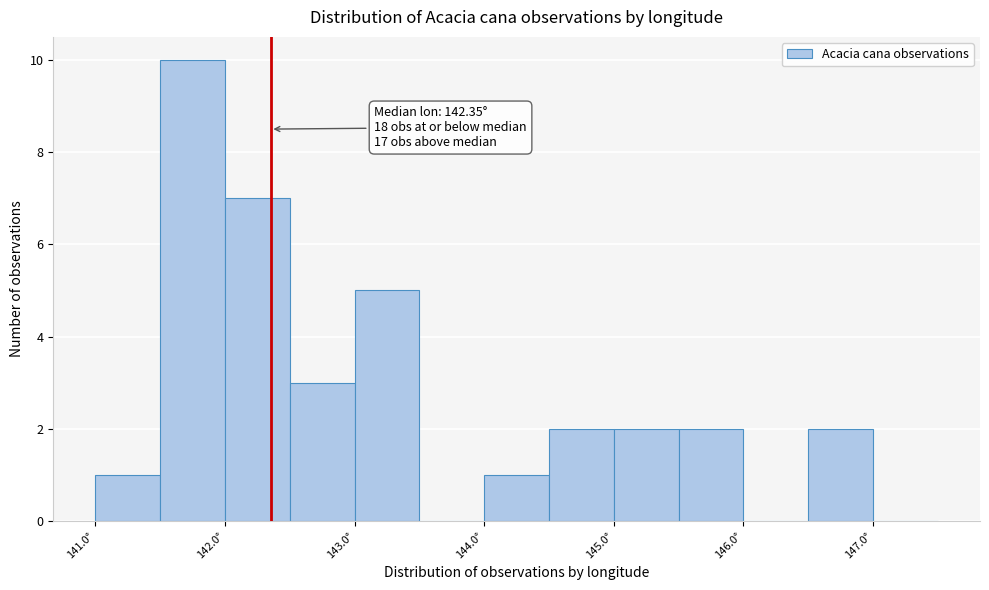

Over which range of the x-axis is the bar tallest?

141.5 to 142.0